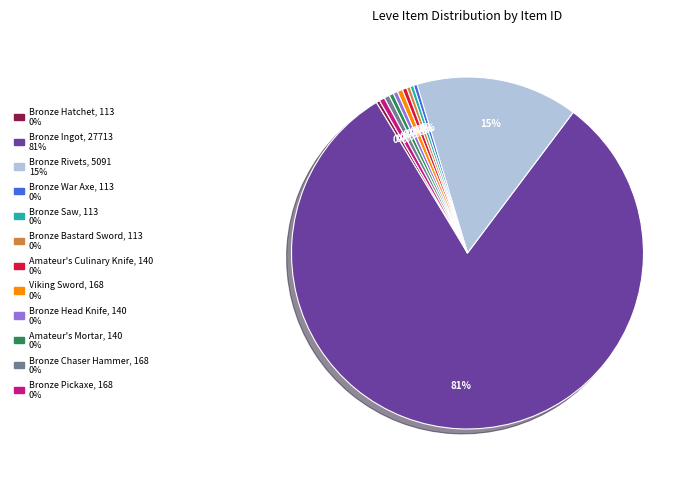

Do Amateur's Culinary Knife and Bronze Chaser Hammer together represent more than half of the pie?

No